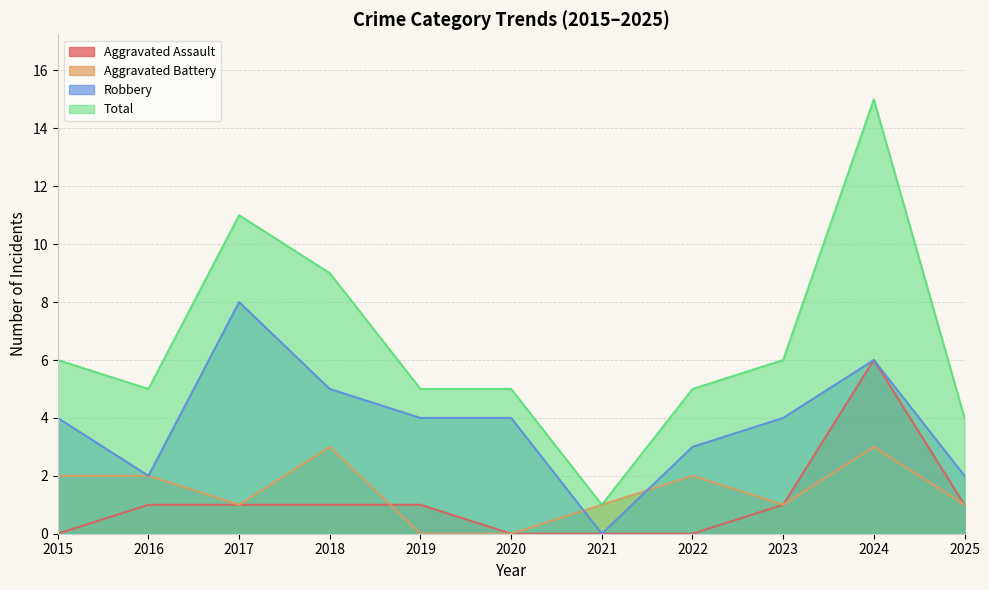

How many interior local peaks does the Robbery series have?

2